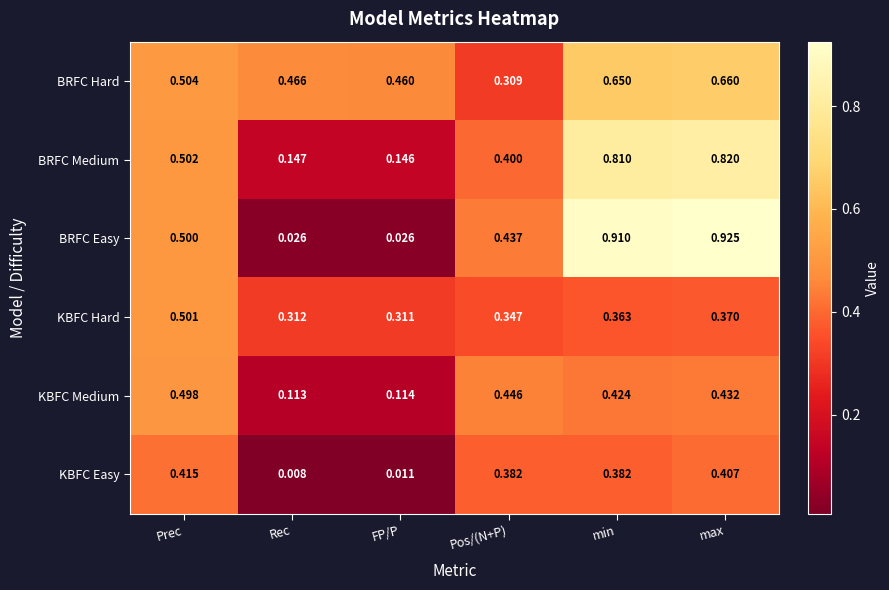

Rank the series by their maximum value, from highest to lowest.

BRFC Easy, BRFC Medium, BRFC Hard, KBFC Hard, KBFC Medium, KBFC Easy